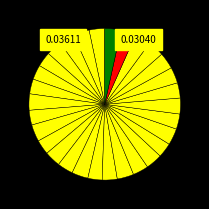

To the nearest percent, what is the average slice percentage?

3%